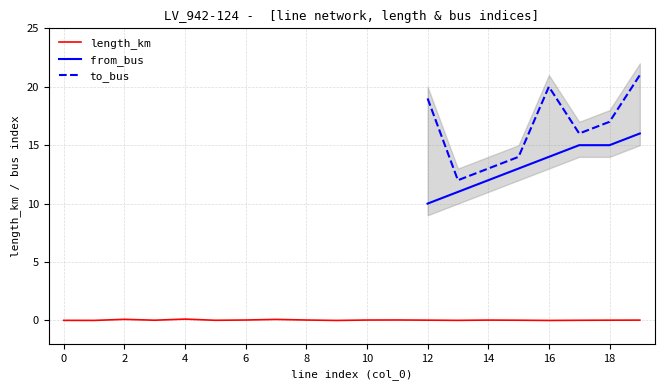

Does the chart display data point markers on the line(s)?

No